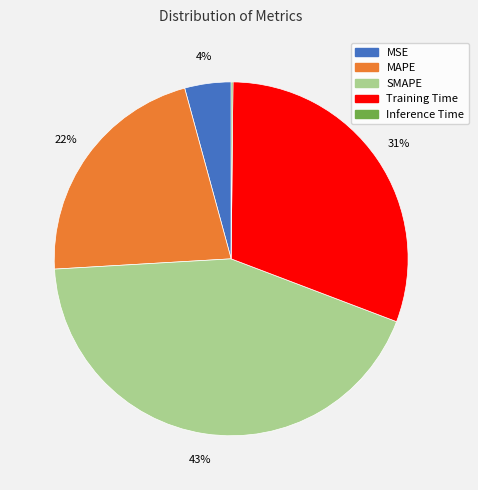

Combined, do Training Time and MAPE account for over 50%?

Yes